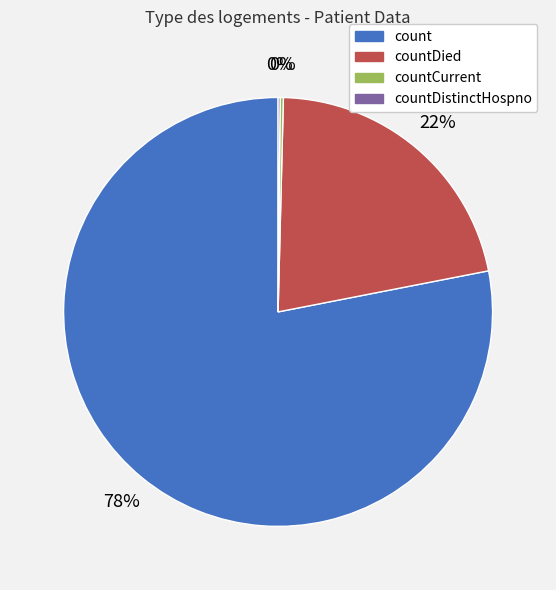

Is the sum of count and countDied greater than half?

Yes